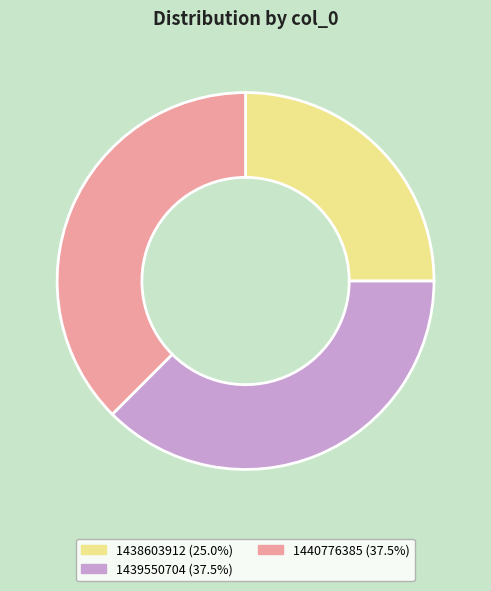

Is the sum of 1438603912 (25.0%) and 1440776385 (37.5%) greater than half?

Yes